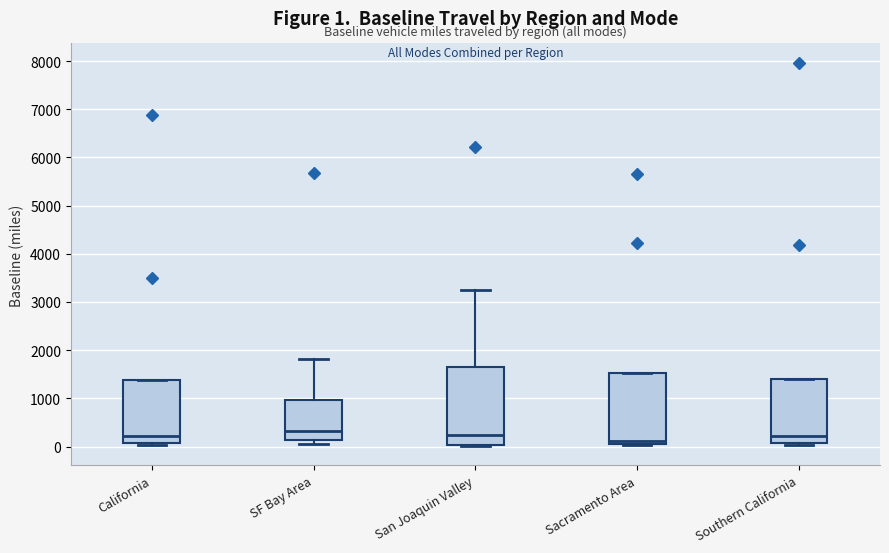

Comparing the boxes themselves (not the whiskers), which one is the tallest?

San Joaquin Valley